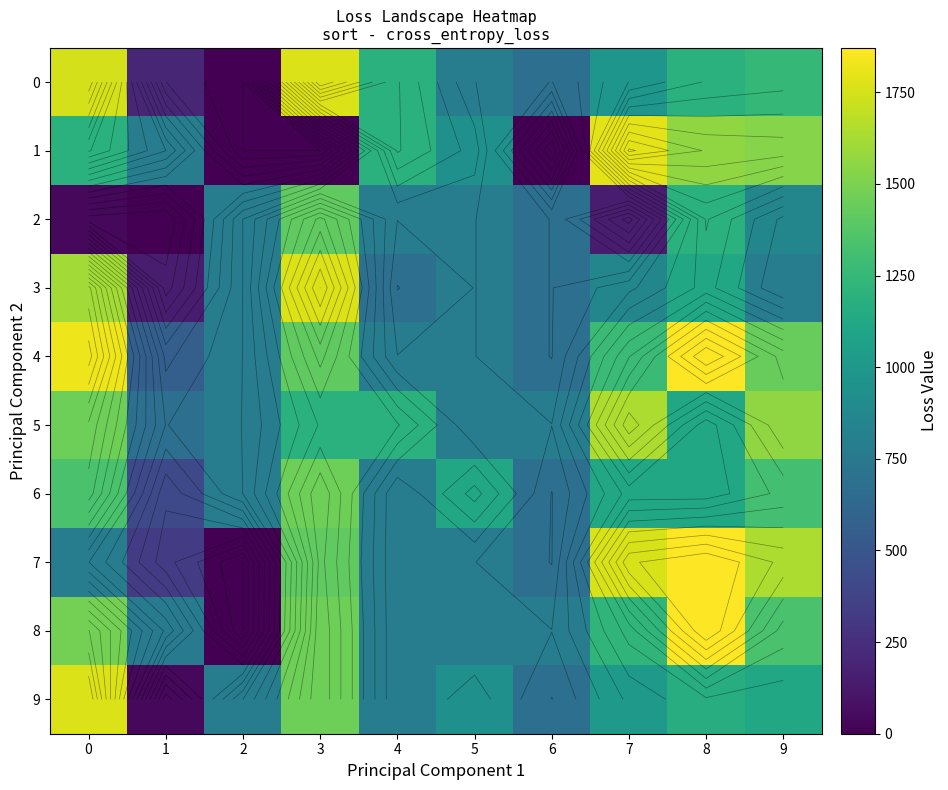

List the series in order of their peak value, highest first.

7, 8, 4, 1, 0, 3, 9, 5, 6, 2